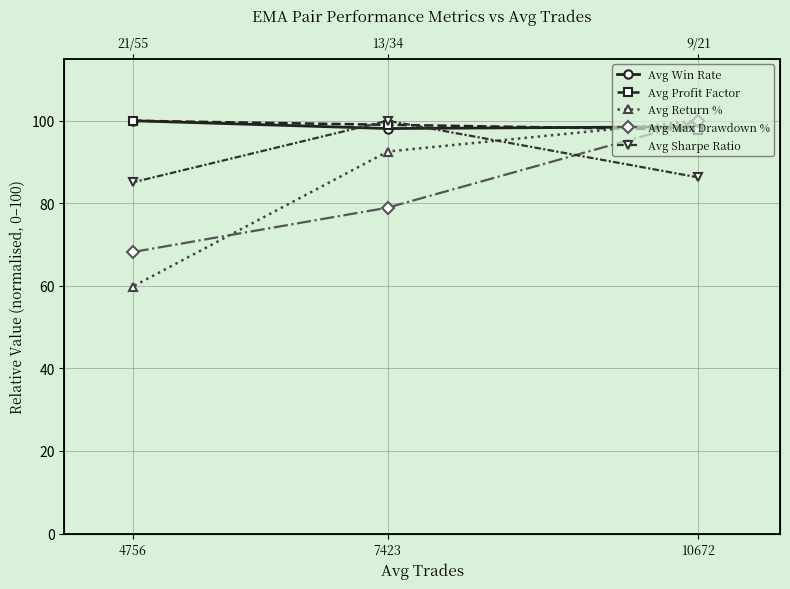

At which category is the sum across all series the highest?

10672